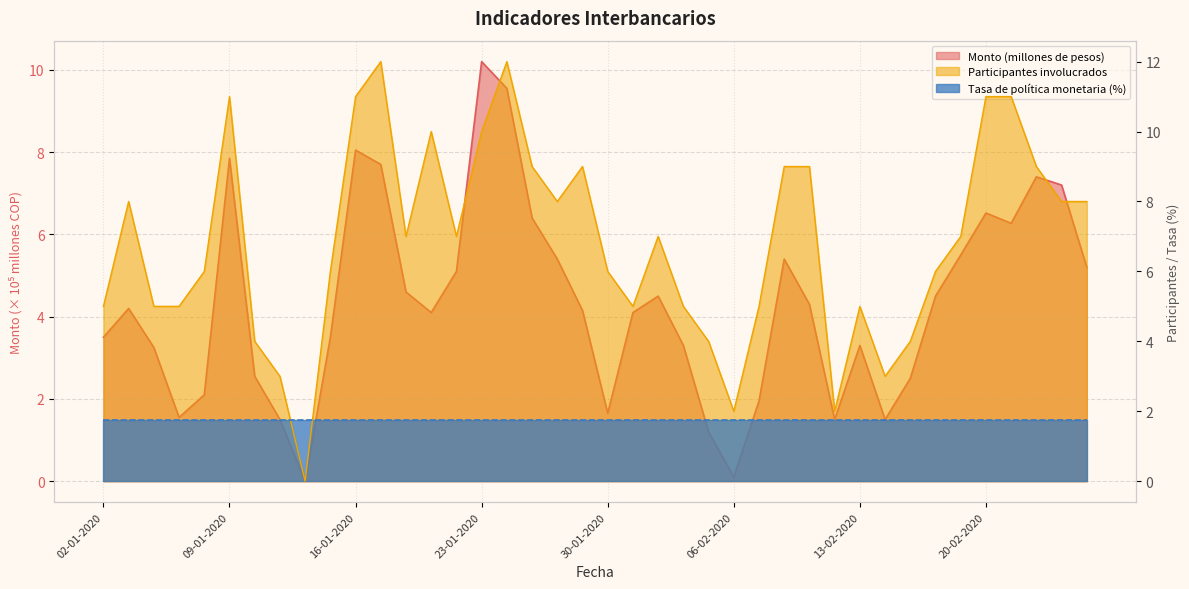

Between 22-01-2020 and 21-02-2020, which series saw the biggest shift?

Participantes involucrados